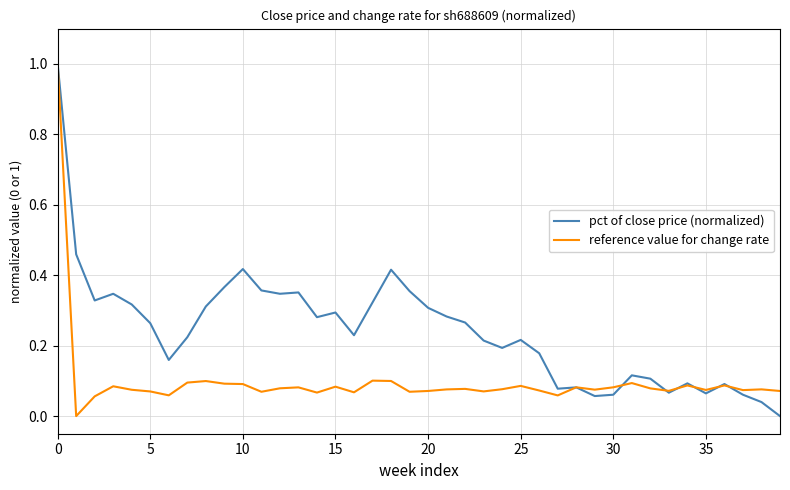

How many values in pct of close price (normalized) are above zero?

39